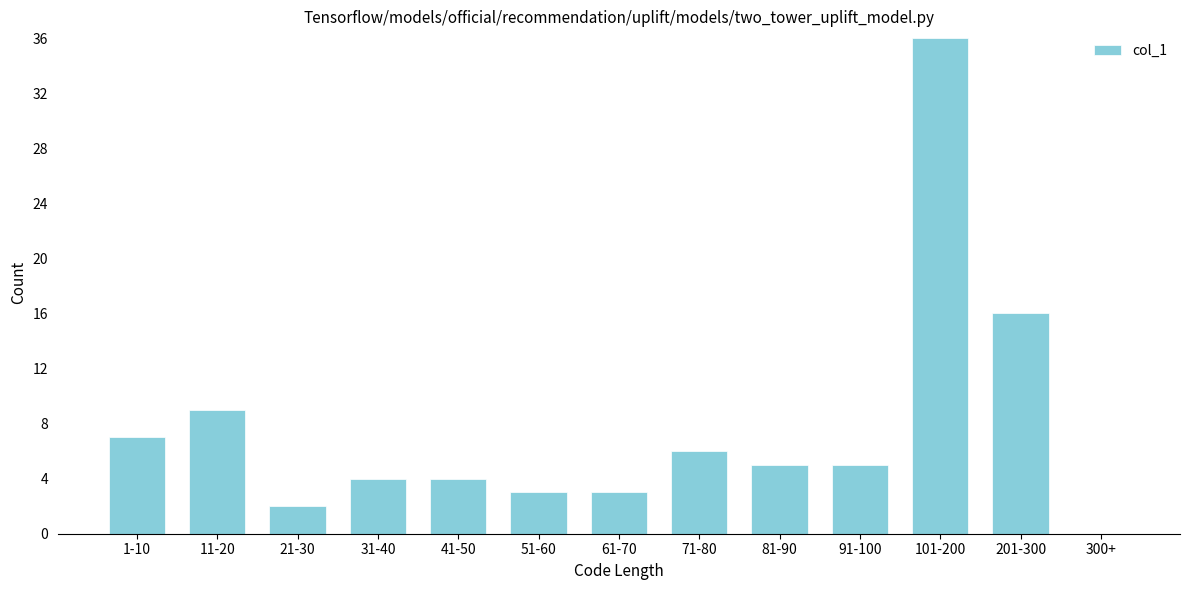

Reading right to left, extract all data points from this chart.

300+=0	201-300=16	101-200=36	91-100=5	81-90=5	71-80=6	61-70=3	51-60=3	41-50=4	31-40=4	21-30=2	11-20=9	1-10=7